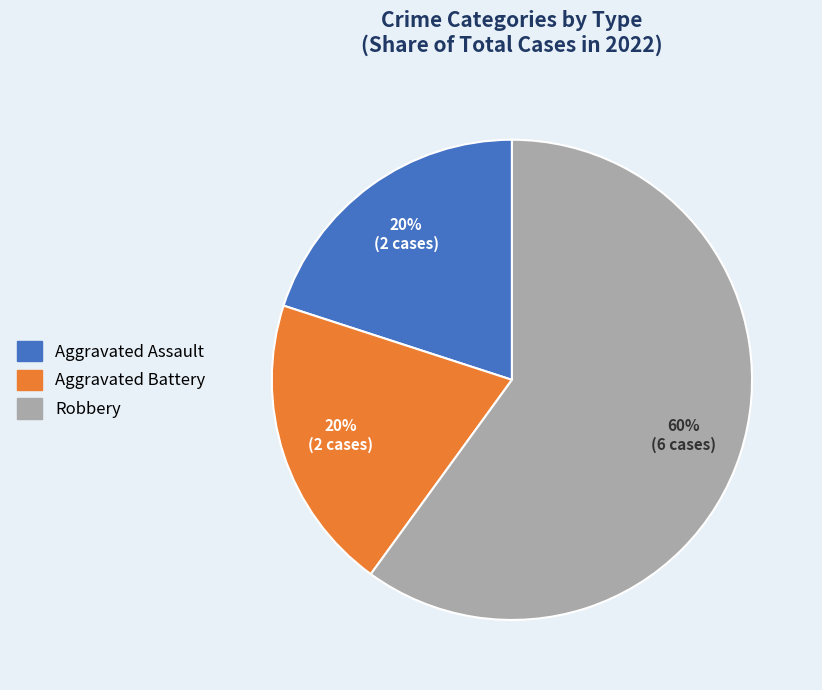

How many slices are in this pie chart?

3